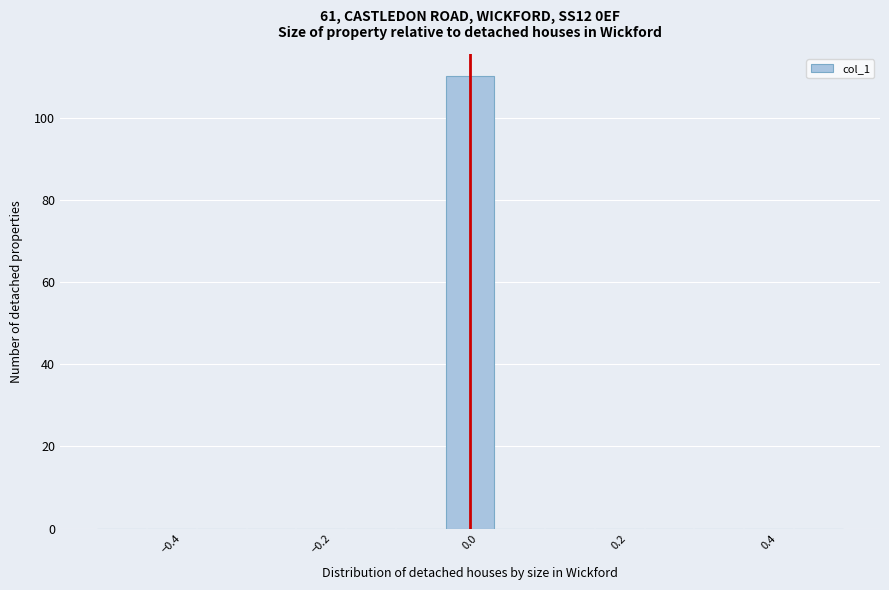

Around what value on the x-axis is the tallest bar? Give the approximate position of its centre, as read against the axis.

0.00